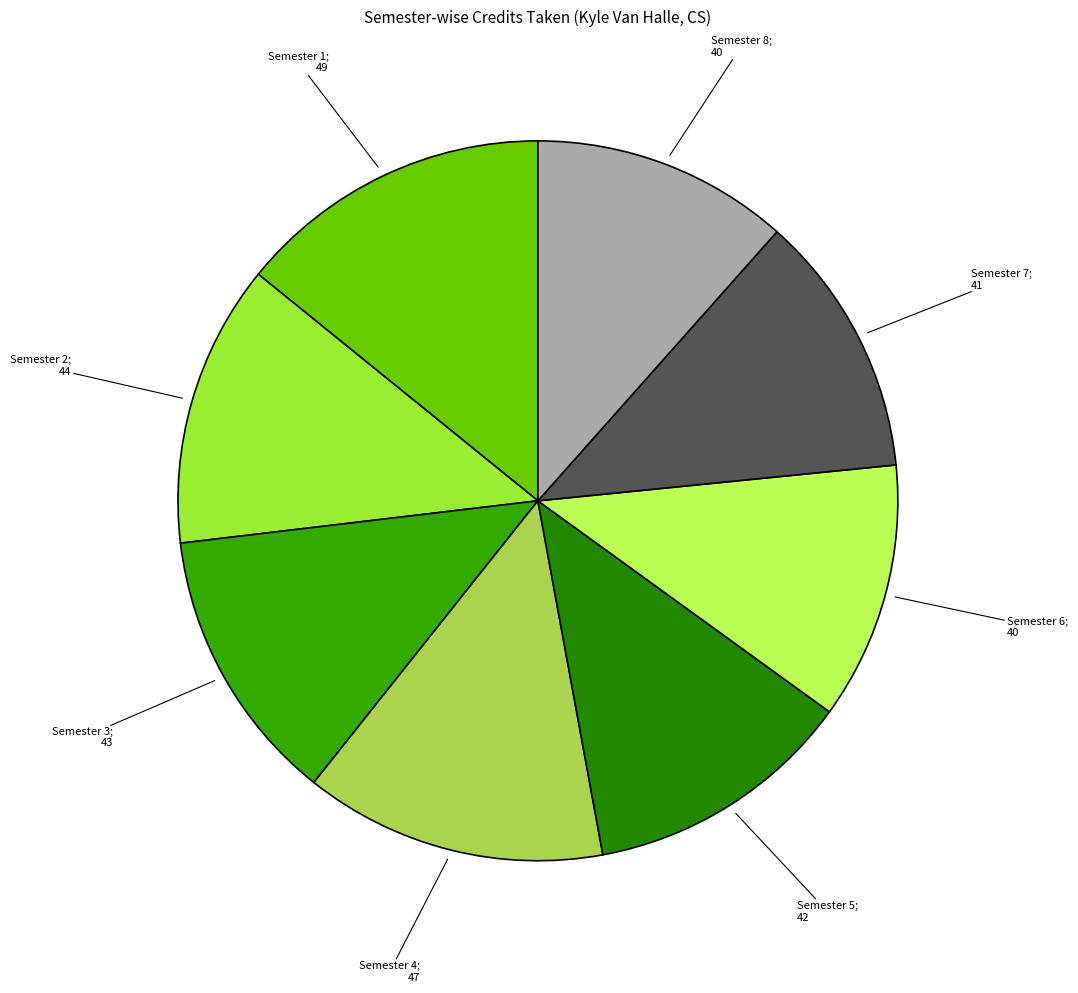

How many slices are in this pie chart?

8